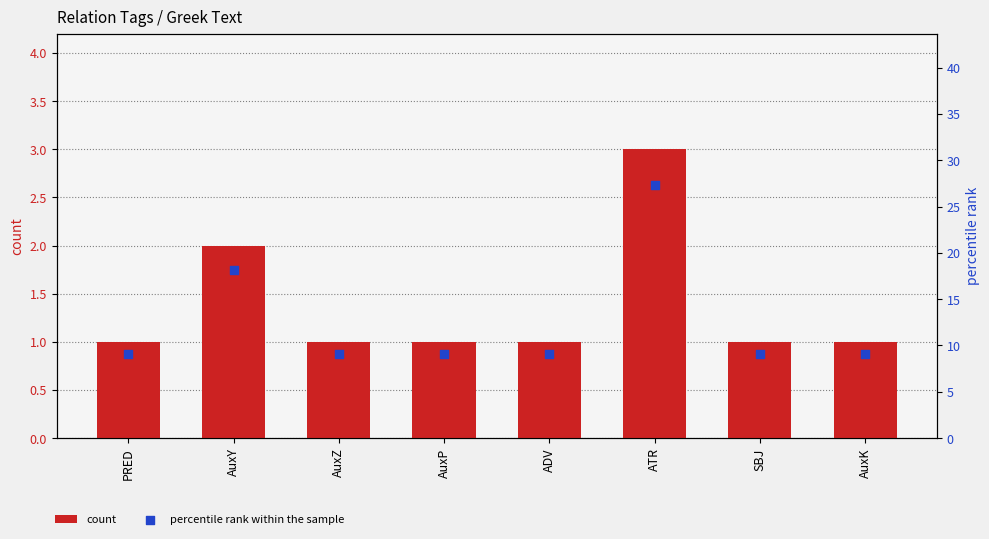

Which series has the widest spread of Y values?

percentile rank within the sample